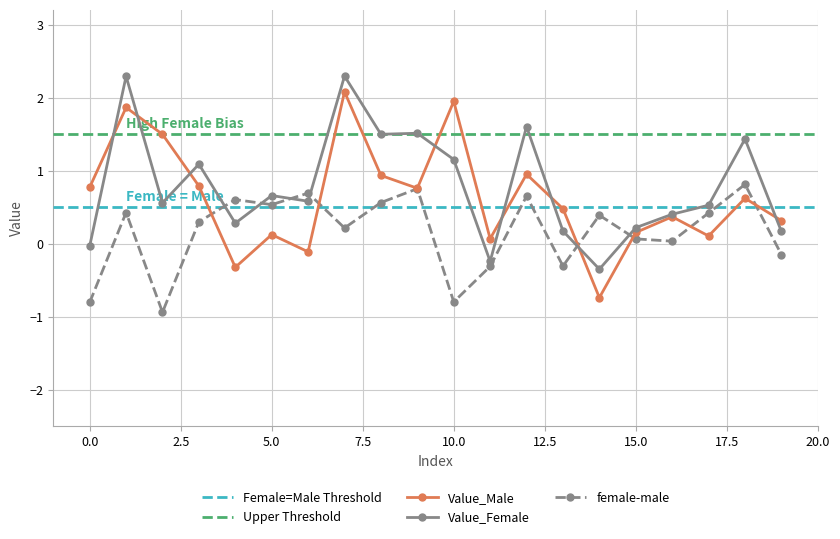

How many times do Value_Female and female-male cross each other?

6